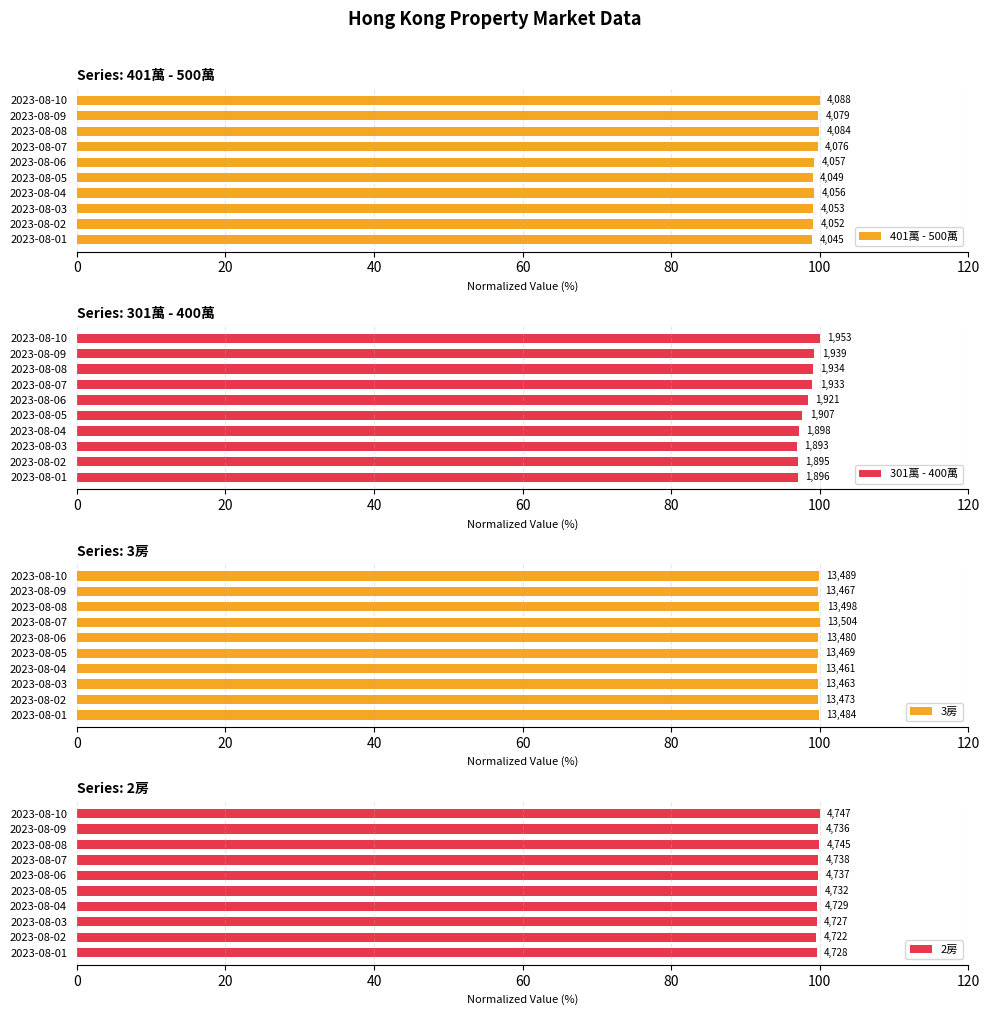

Which series changed the most between 2023-08-02 and 2023-08-09?

301萬 - 400萬